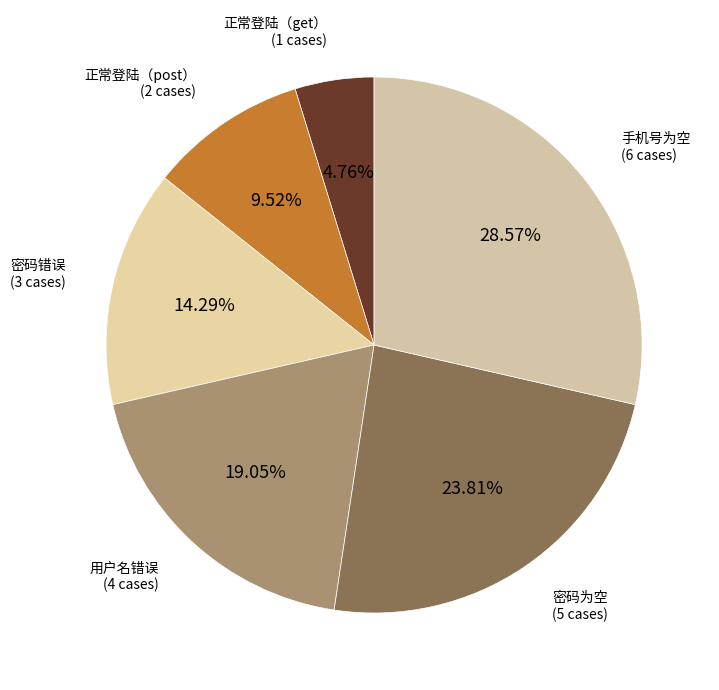

The 正常登陆（post） slice represents 10% of the pie. True or false?

True